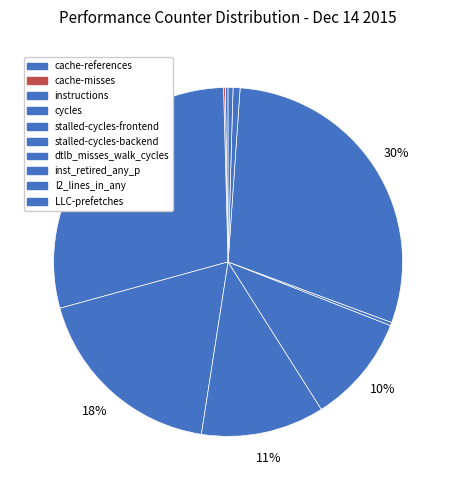

What is the smallest slice in the pie chart?

cache-misses